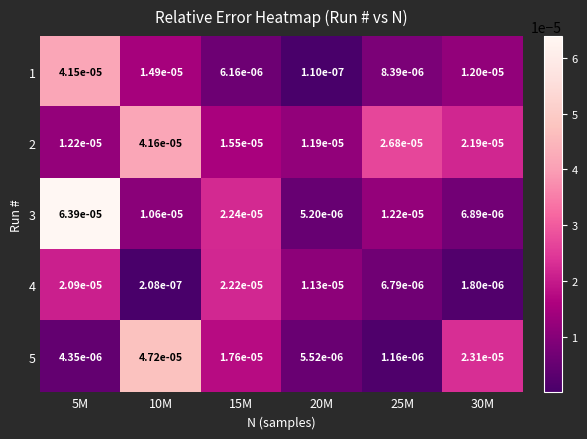

Is the value of 1 at 20M greater than the value of 5 at 20M?

No